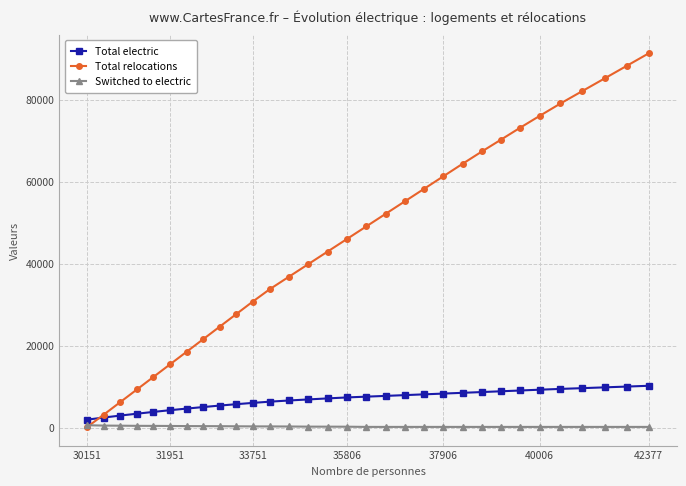

List the series in order of their peak value, lowest first.

Switched to electric, Total electric, Total relocations